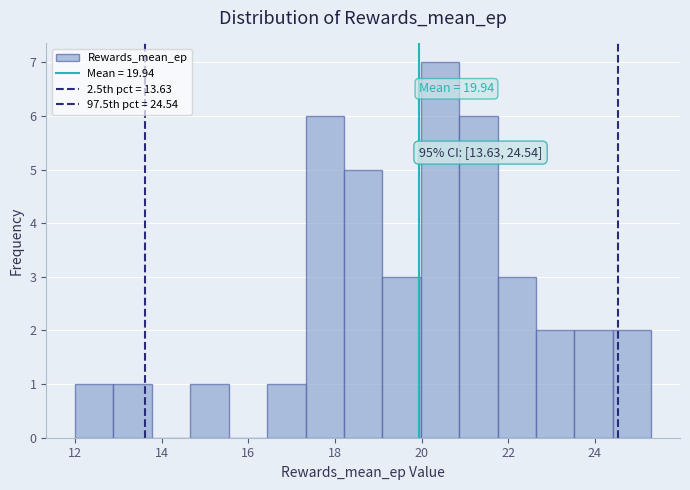

Over which range of the x-axis is the bar tallest?

20.0 to 20.8